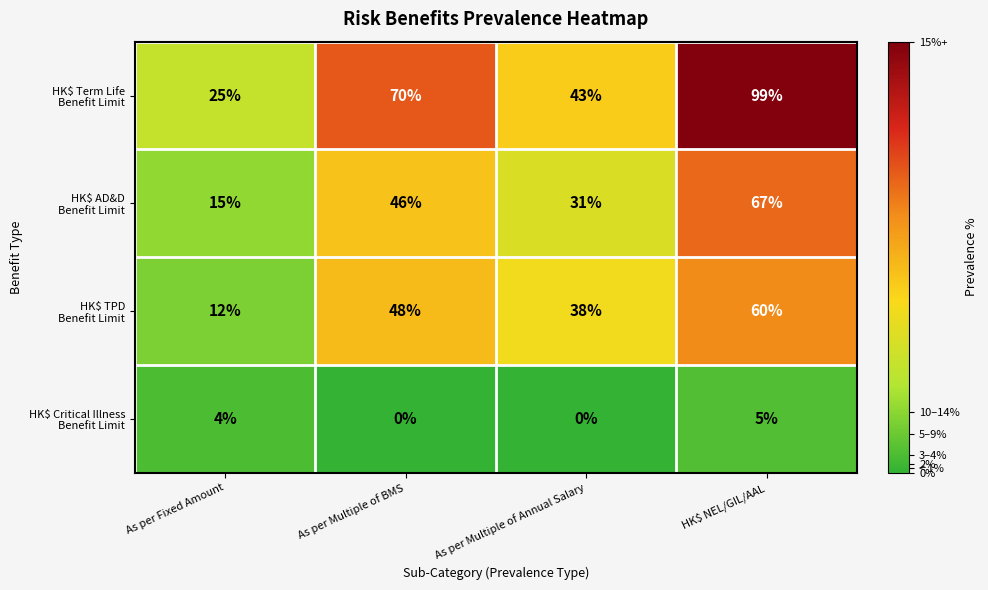

What is the spread (max minus min) of values at HK$ NEL/GIL/AAL?

94